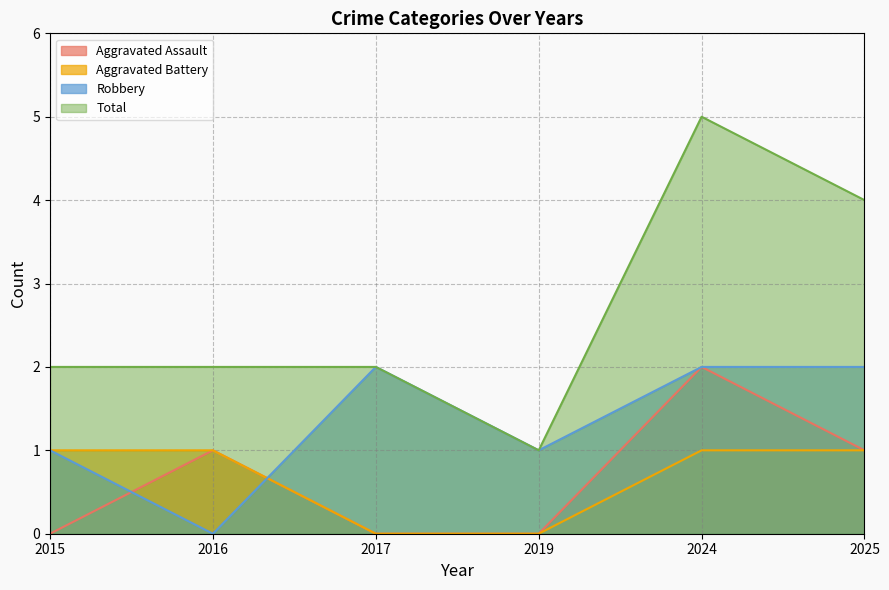

Which category has the lowest value across all series?

2015